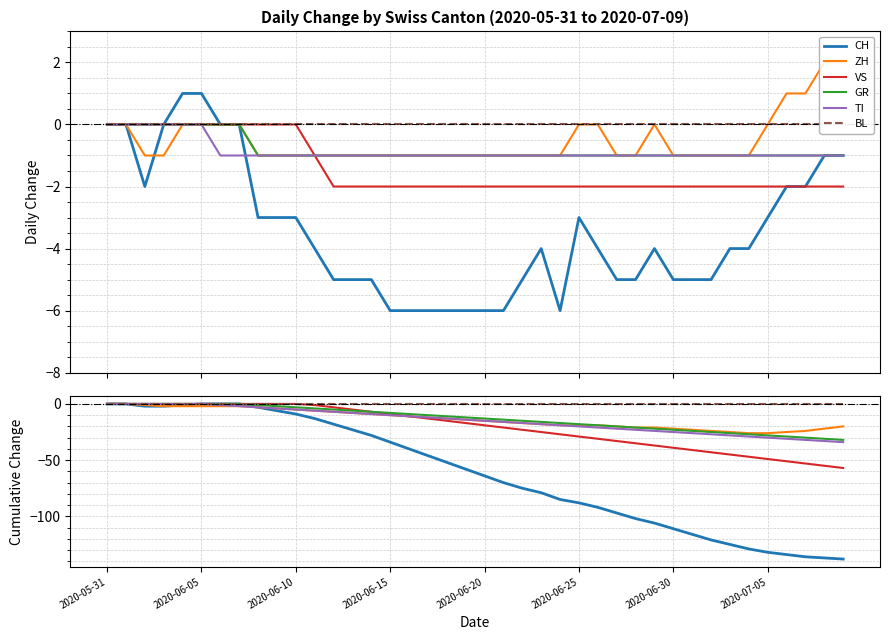

How many distinct data groups are displayed?

6